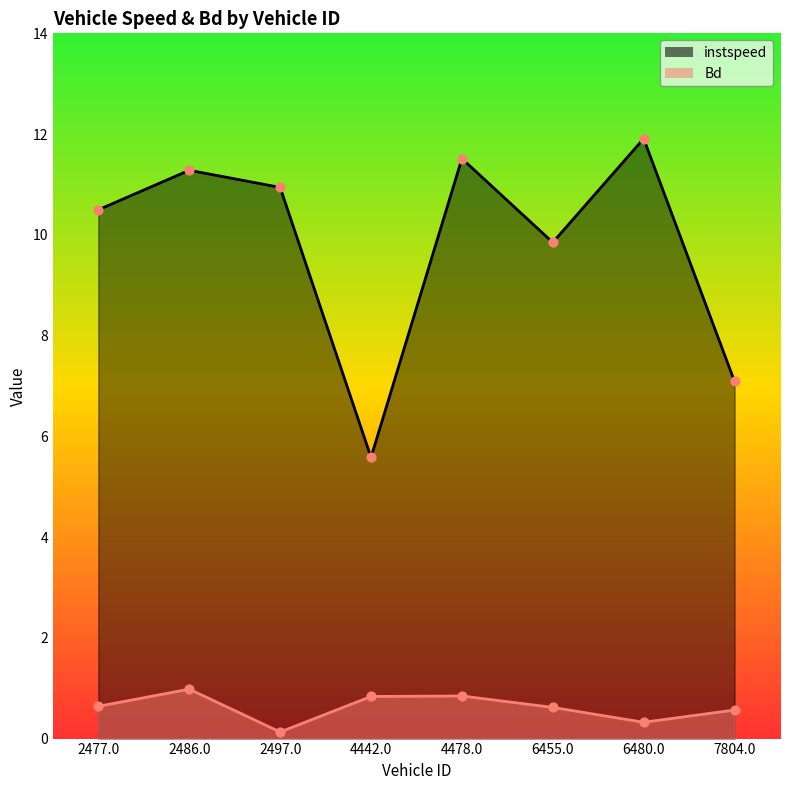

Which series has the largest total across all categories?

instspeed